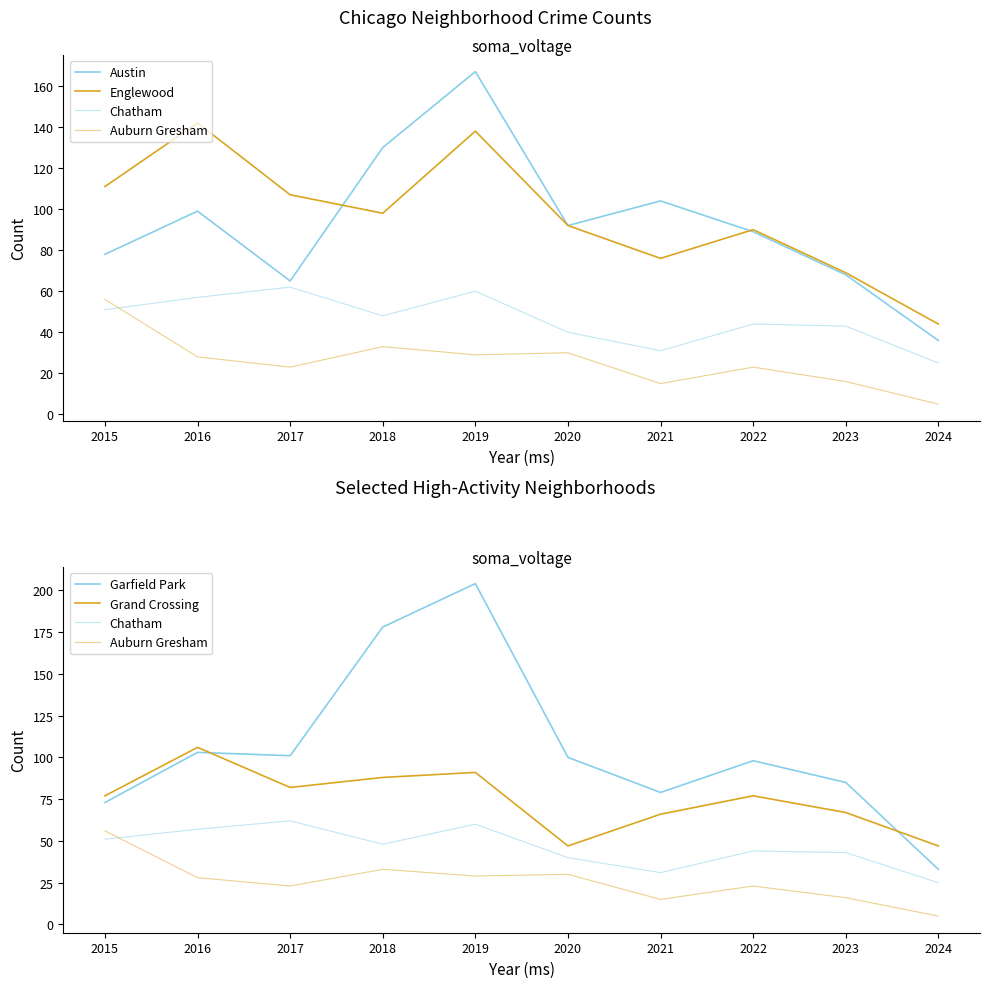

What is the maximum value shown in the chart?

204